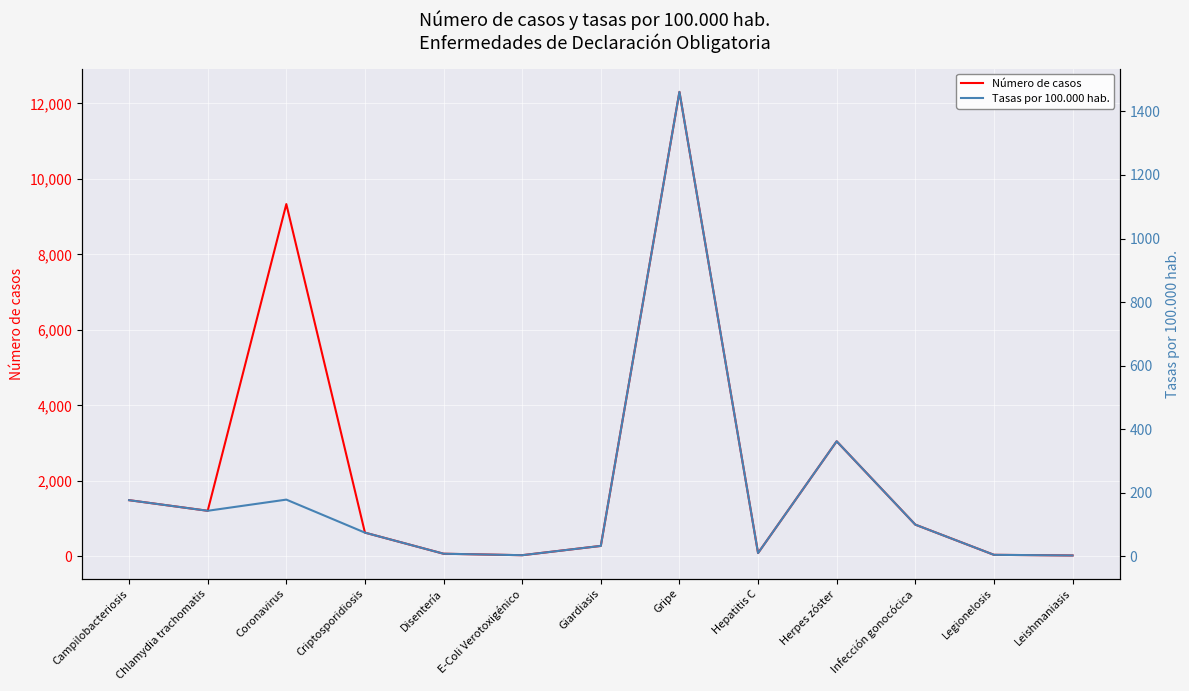

How many lines are shown in the chart?

2